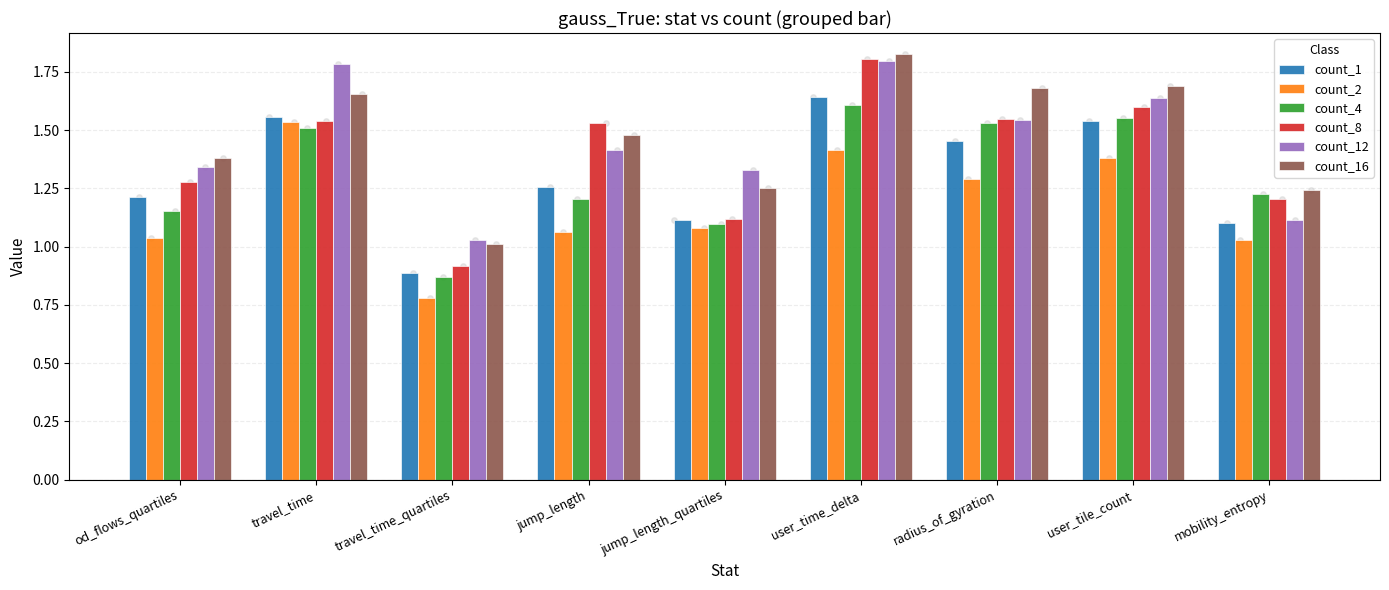

Is the value of count_8 at user_tile_count greater than the value of count_16 at radius_of_gyration?

No